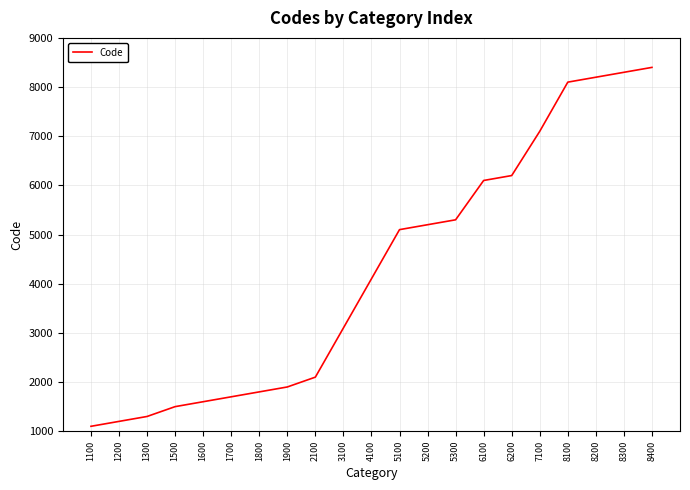

Which label corresponds to the largest value in the chart?

8400